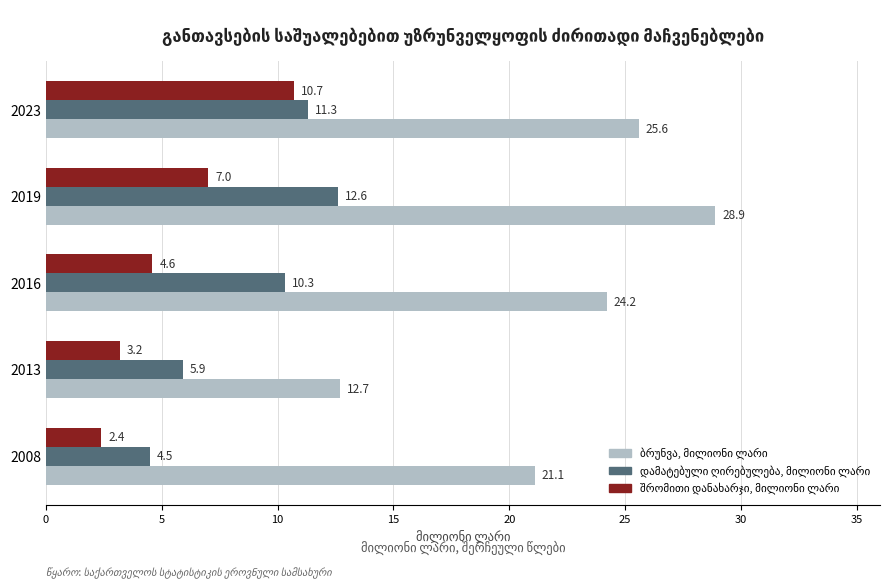

Which category has the highest value across all series?

2019